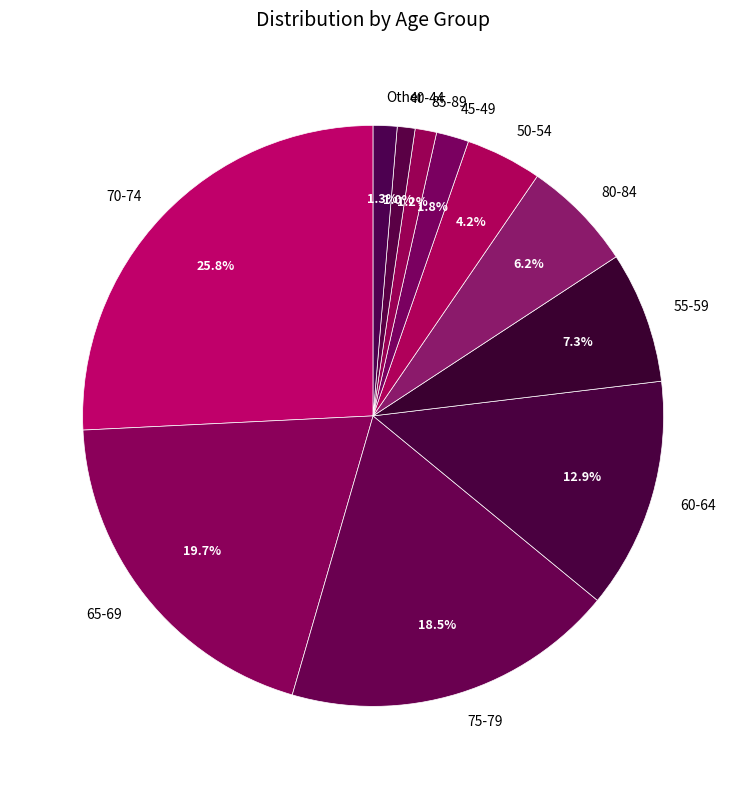

Is there any slice that represents more than half of the pie?

No